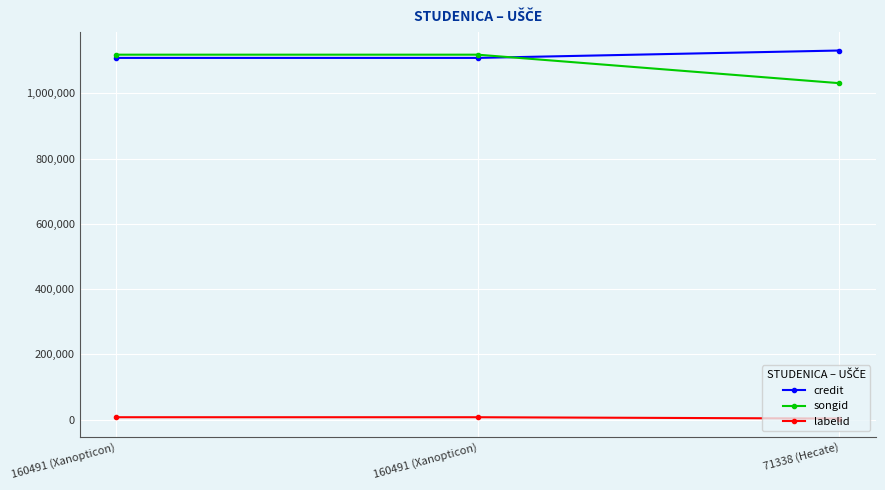

Which category has the highest value across all series?

71338 (Hecate)